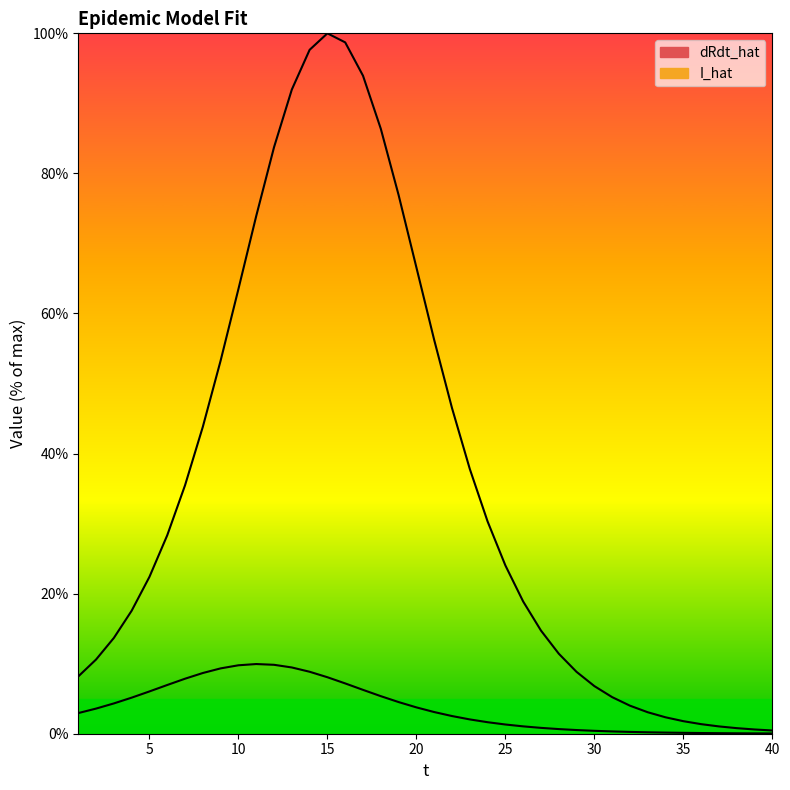

At how many categories does at least one series exceed 63?

11